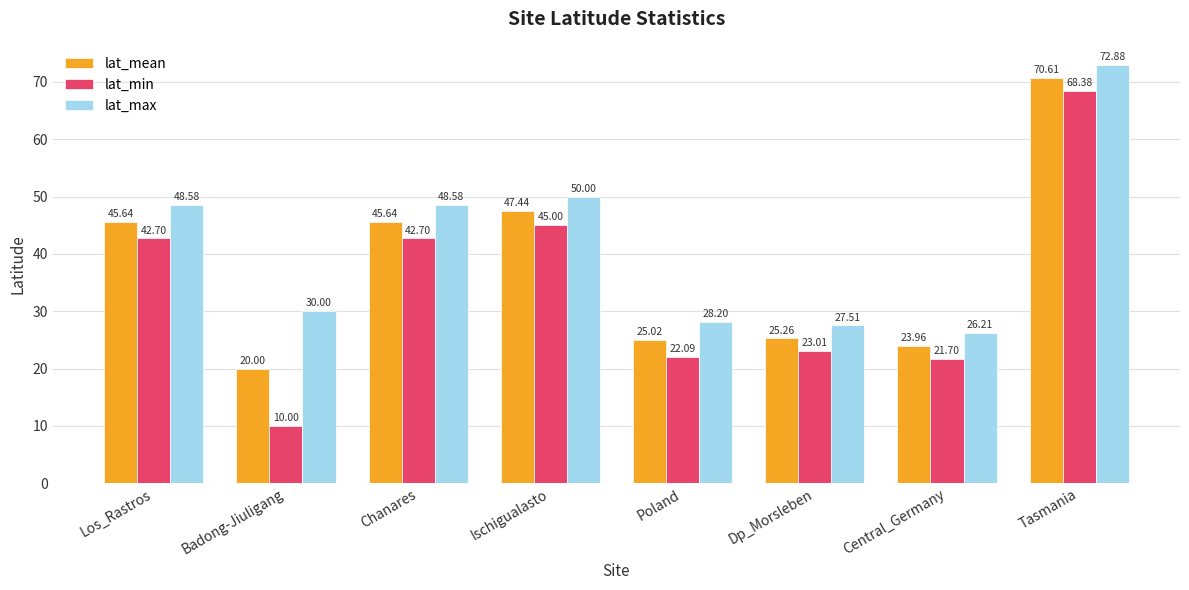

Is it true that lat_mean equals 66.5 at Chanares?

False